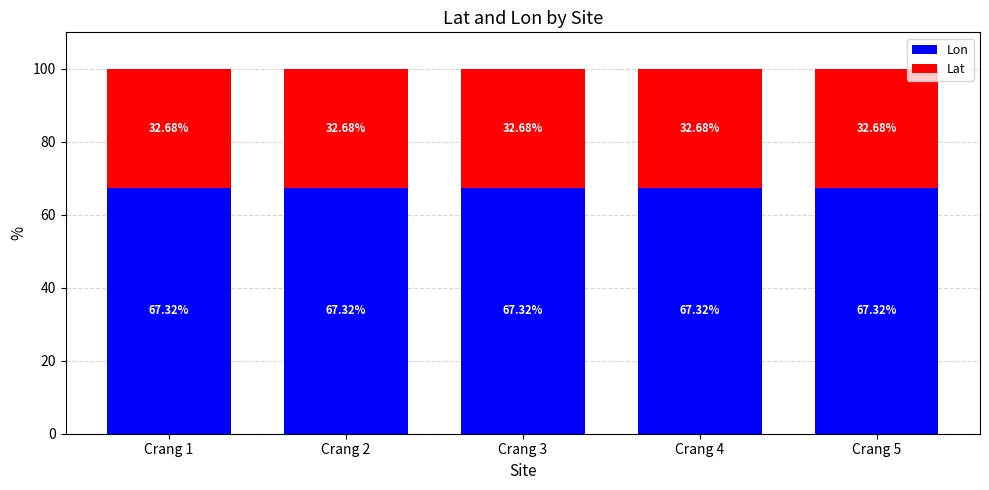

How many data points does each series have?

5